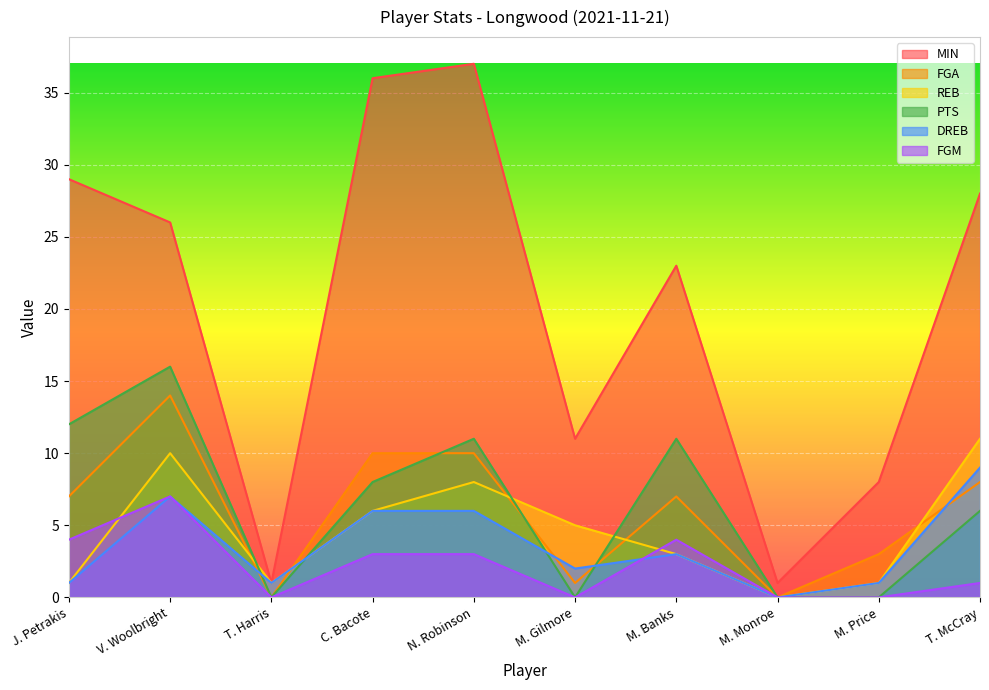

Reading left to right, list all the values displayed in this chart.

MIN: 29	26	1	36	37	11	23	1	8	28
FGA: 7	14	0	10	10	1	7	0	3	8
REB: 1	10	1	6	8	5	3	0	1	11
PTS: 12	16	0	8	11	0	11	0	0	6
DREB: 1	7	1	6	6	2	3	0	1	9
FGM: 4	7	0	3	3	0	4	0	0	1